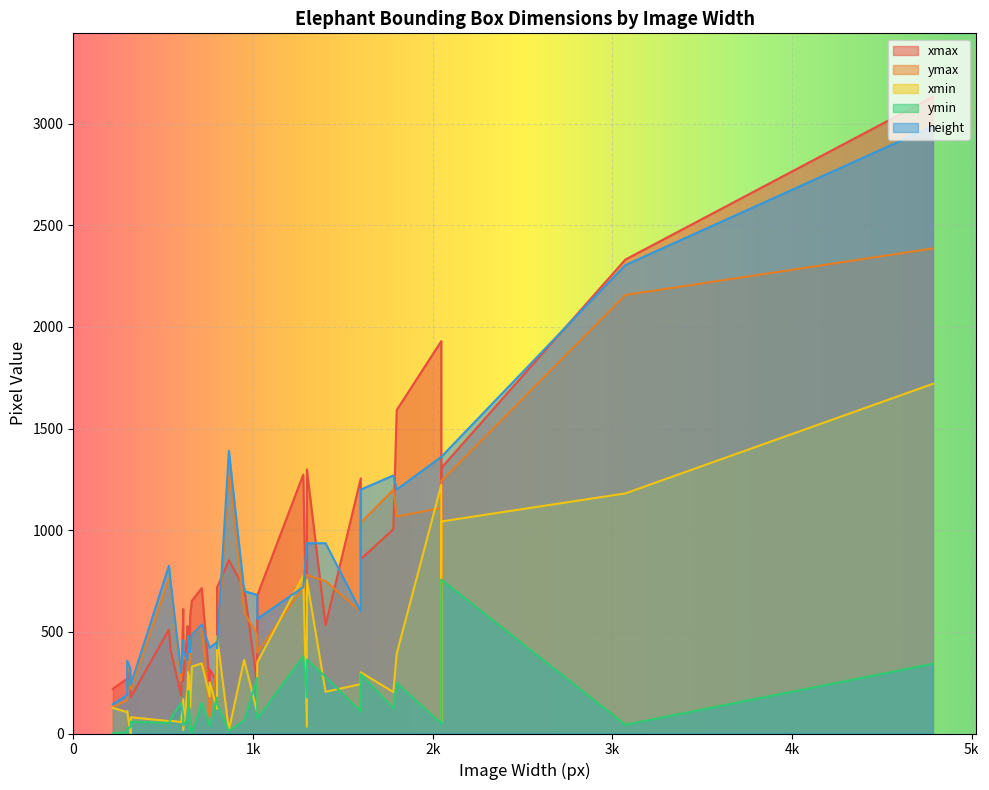

In xmax, how many points are higher than both neighbors (excluding endpoints)?

16